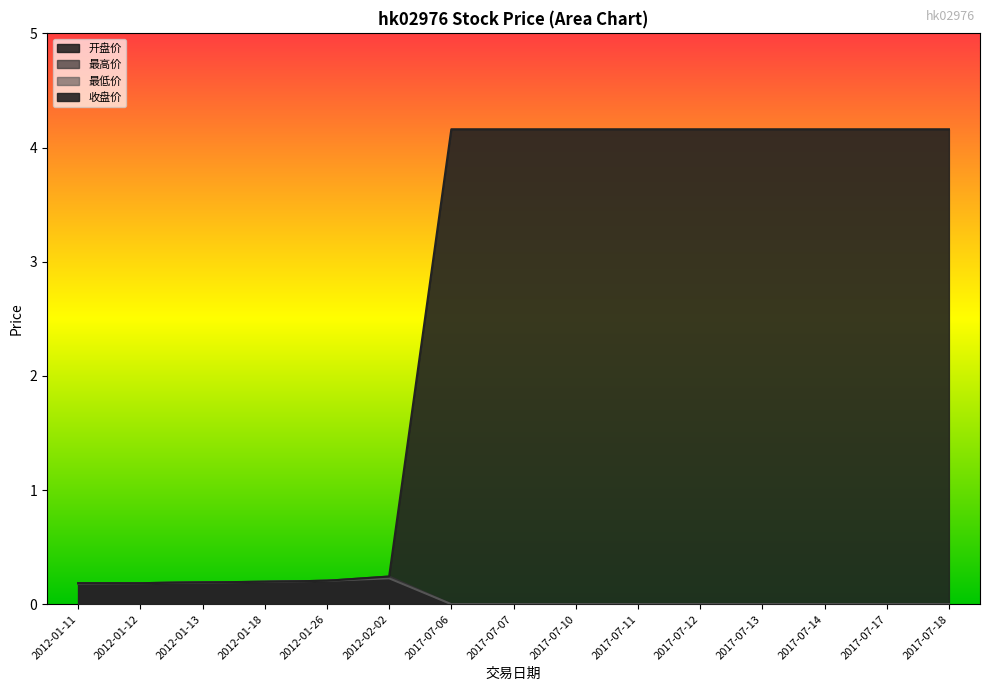

Reading left to right, list all the values displayed in this chart.

开盘价: 2012-01-11=0.2	2012-01-12=0.2	2012-01-13=0.2	2012-01-18=0.2	2012-01-26=0.2	2012-02-02=0.2	2017-07-06=0.0	2017-07-07=0.0	2017-07-10=0.0	2017-07-11=0.0	2017-07-12=0.0	2017-07-13=0.0	2017-07-14=0.0	2017-07-17=0.0	2017-07-18=0.0
最高价: 2012-01-11=0.2	2012-01-12=0.2	2012-01-13=0.2	2012-01-18=0.2	2012-01-26=0.2	2012-02-02=0.2	2017-07-06=0.0	2017-07-07=0.0	2017-07-10=0.0	2017-07-11=0.0	2017-07-12=0.0	2017-07-13=0.0	2017-07-14=0.0	2017-07-17=0.0	2017-07-18=0.0
最低价: 2012-01-11=0.2	2012-01-12=0.2	2012-01-13=0.2	2012-01-18=0.2	2012-01-26=0.2	2012-02-02=0.2	2017-07-06=0.0	2017-07-07=0.0	2017-07-10=0.0	2017-07-11=0.0	2017-07-12=0.0	2017-07-13=0.0	2017-07-14=0.0	2017-07-17=0.0	2017-07-18=0.0
收盘价: 2012-01-11=0.2	2012-01-12=0.2	2012-01-13=0.2	2012-01-18=0.2	2012-01-26=0.2	2012-02-02=0.2	2017-07-06=4.2	2017-07-07=4.2	2017-07-10=4.2	2017-07-11=4.2	2017-07-12=4.2	2017-07-13=4.2	2017-07-14=4.2	2017-07-17=4.2	2017-07-18=4.2